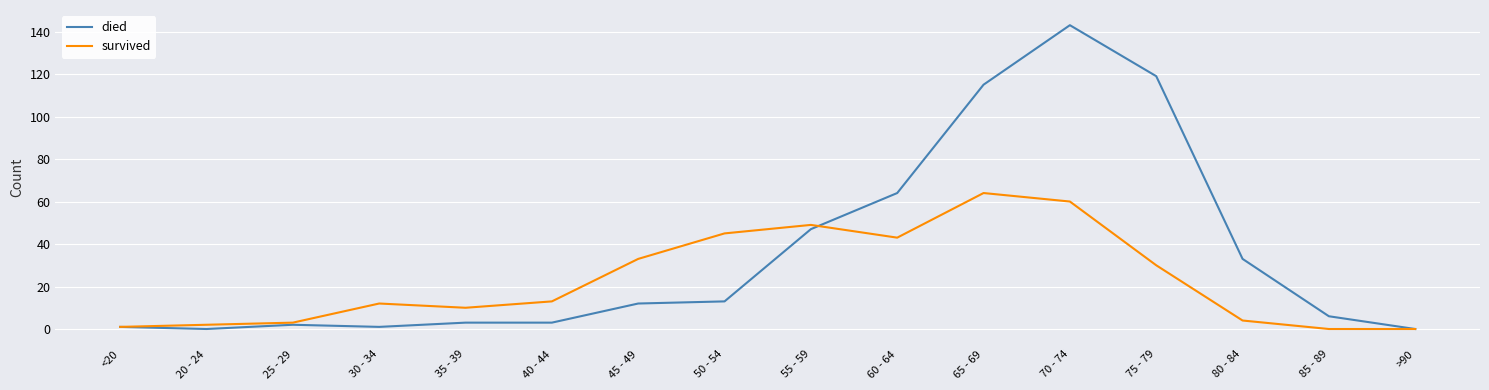

Which series has the largest total across all categories?

died